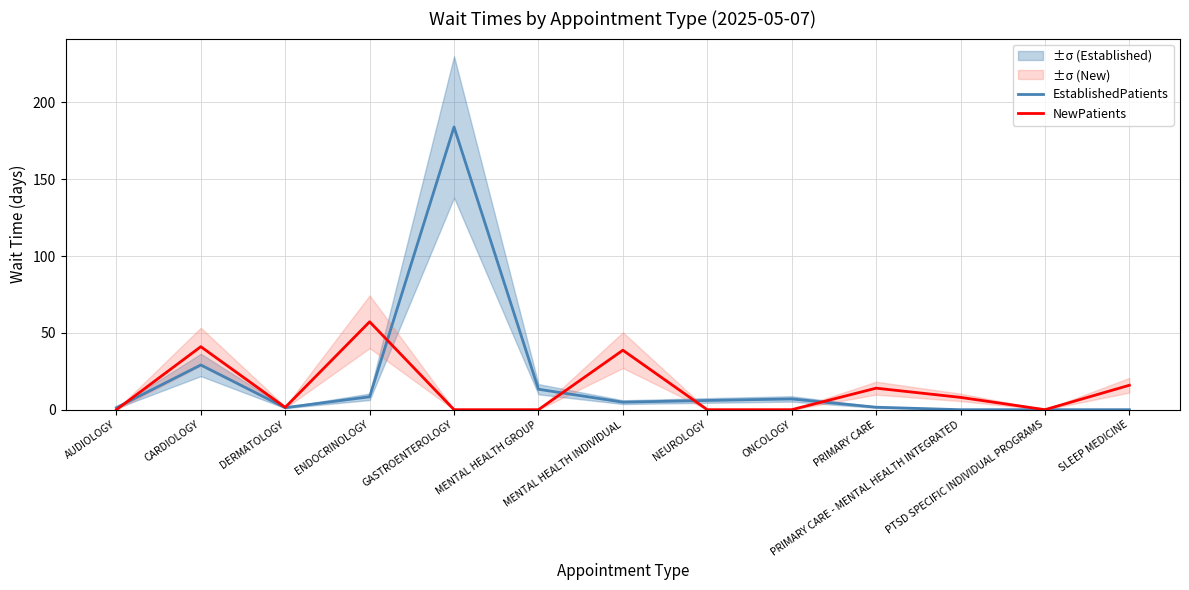

Between AUDIOLOGY and PTSD SPECIFIC INDIVIDUAL PROGRAMS, which series saw the biggest shift?

EstablishedPatients